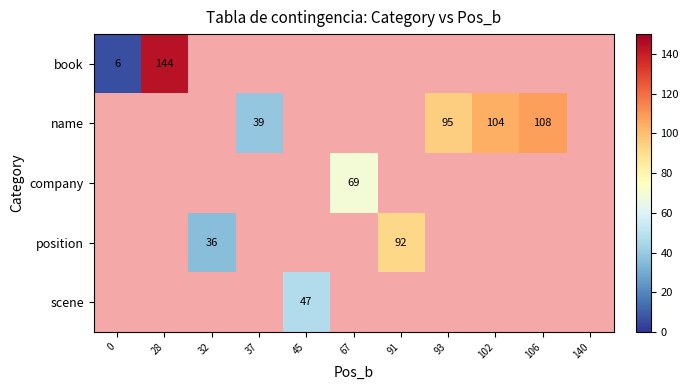

Which has a higher value, 37 or 106?

106